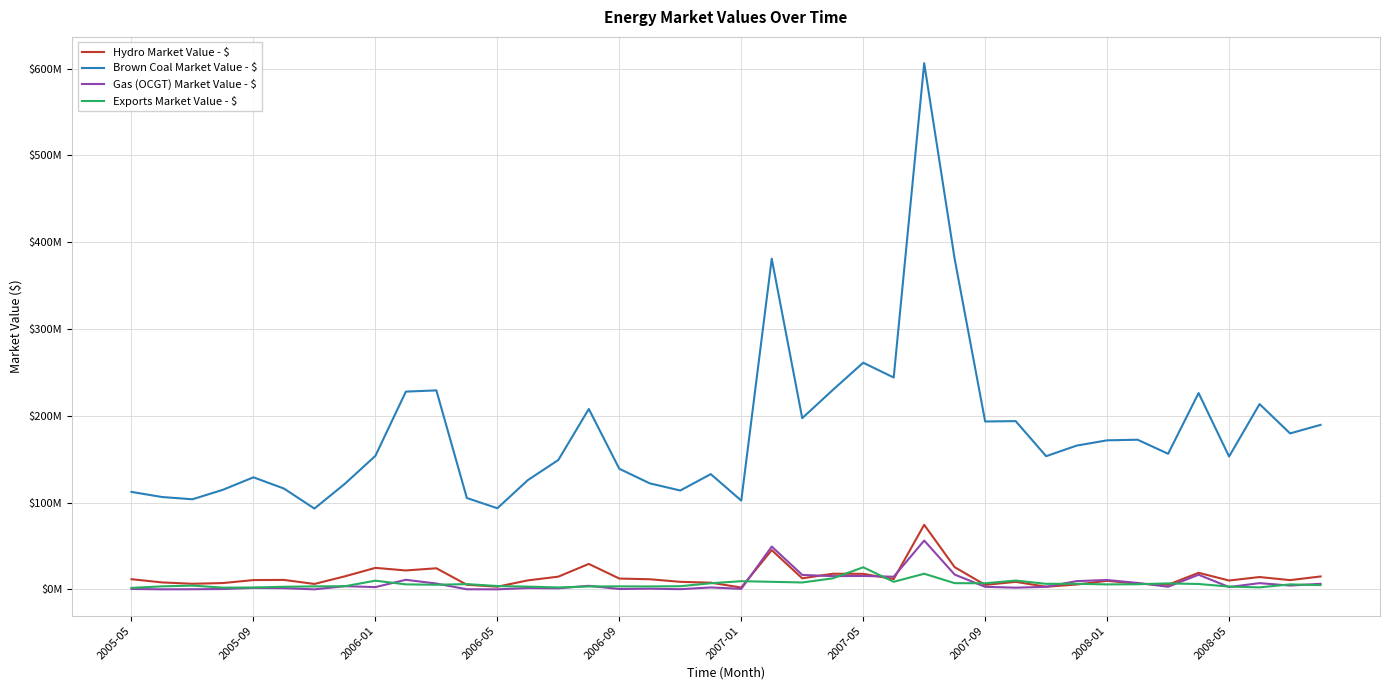

True or false: Hydro Market Value - $ has more than 1 points higher than both neighbors.

True